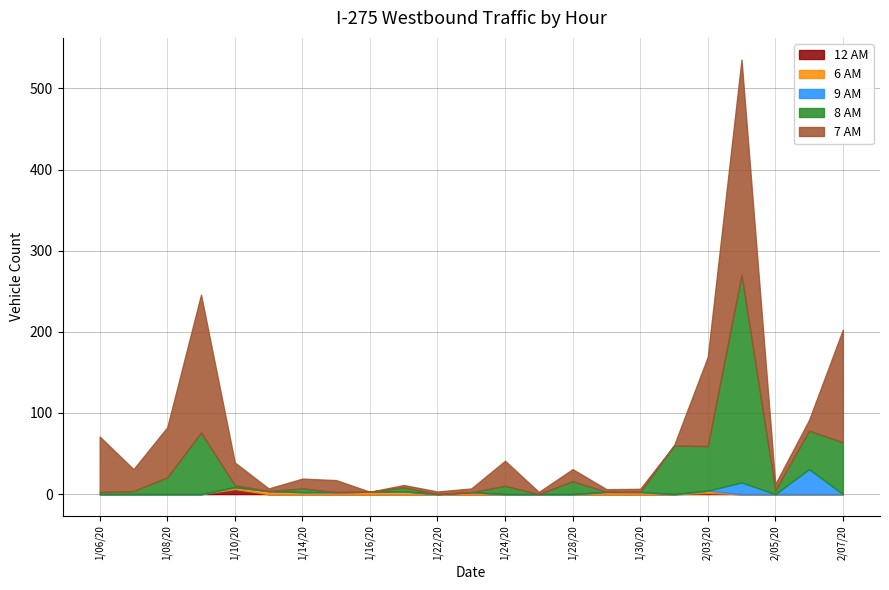

How many data points in Daily Totals are less than 30?

11